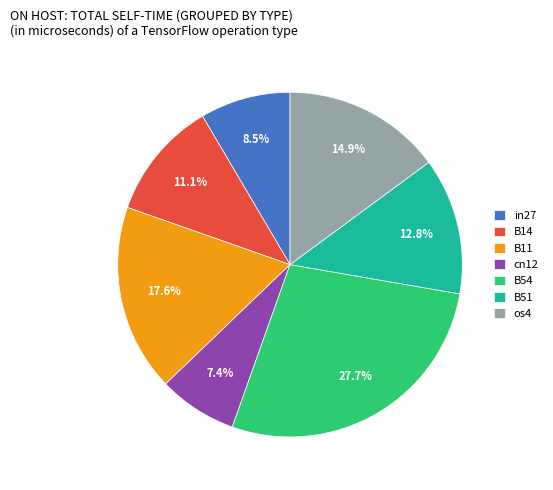

Combined, what portion of the pie is B51 and cn12?

20.2%